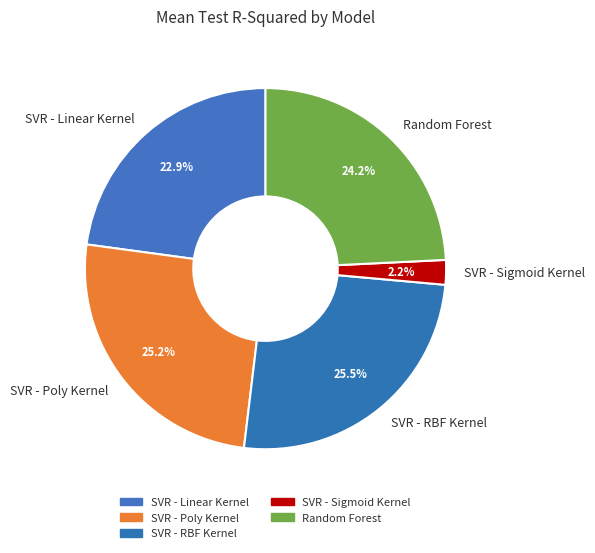

Between SVR - RBF Kernel and SVR - Linear Kernel, which is larger?

SVR - RBF Kernel